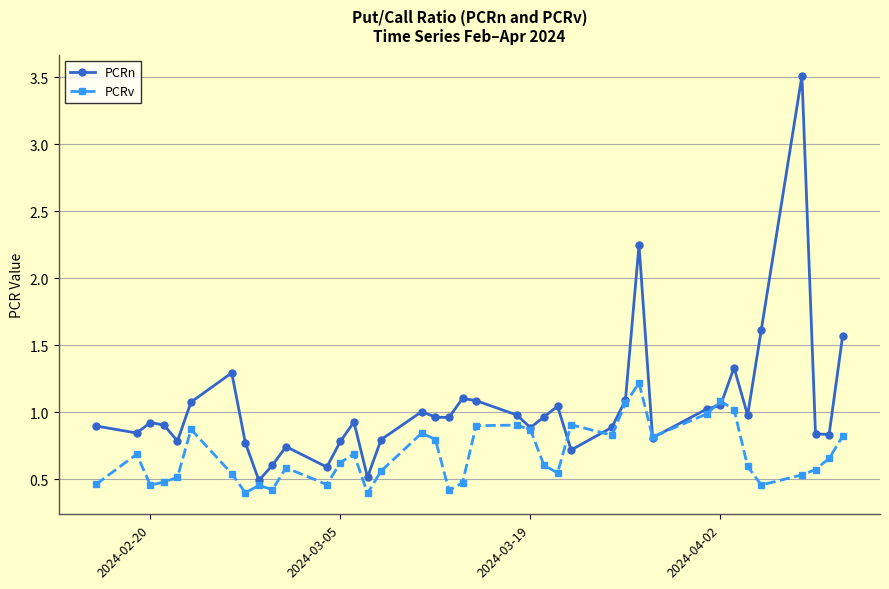

What is the maximum value for PCRn?

3.5